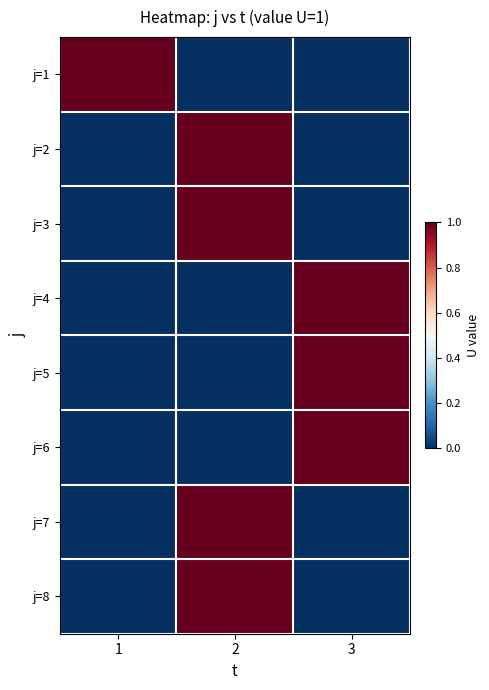

Reading left to right, list all the values displayed in this chart.

j=1: 1=1	2=0	3=0
j=2: 1=0	2=1	3=0
j=3: 1=0	2=1	3=0
j=4: 1=0	2=0	3=1
j=5: 1=0	2=0	3=1
j=6: 1=0	2=0	3=1
j=7: 1=0	2=1	3=0
j=8: 1=0	2=1	3=0